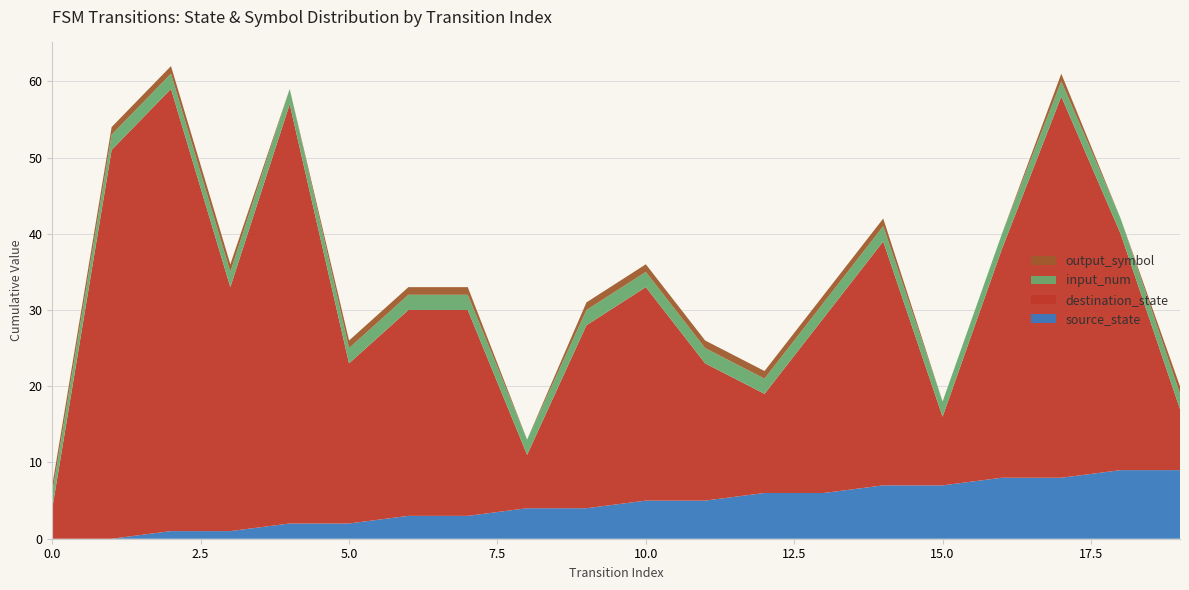

Reading right to left, extract all data points from this chart.

source_state: 19=9	18=9	17=8	16=8	15=7	14=7	13=6	12=6	11=5	10=5	9=4	8=4	7=3	6=3	5=2	4=2	3=1	2=1	1=0	0=0
destination_state: 19=8	18=31	17=50	16=30	15=9	14=32	13=23	12=13	11=18	10=28	9=24	8=7	7=27	6=27	5=21	4=55	3=32	2=58	1=51	0=4
input_num: 19=2	18=2	17=2	16=2	15=2	14=2	13=2	12=2	11=2	10=2	9=2	8=2	7=2	6=2	5=2	4=2	3=2	2=2	1=2	0=2
output_symbol: 19=1	18=0	17=1	16=0	15=0	14=1	13=1	12=1	11=1	10=1	9=1	8=0	7=1	6=1	5=1	4=0	3=1	2=1	1=1	0=1